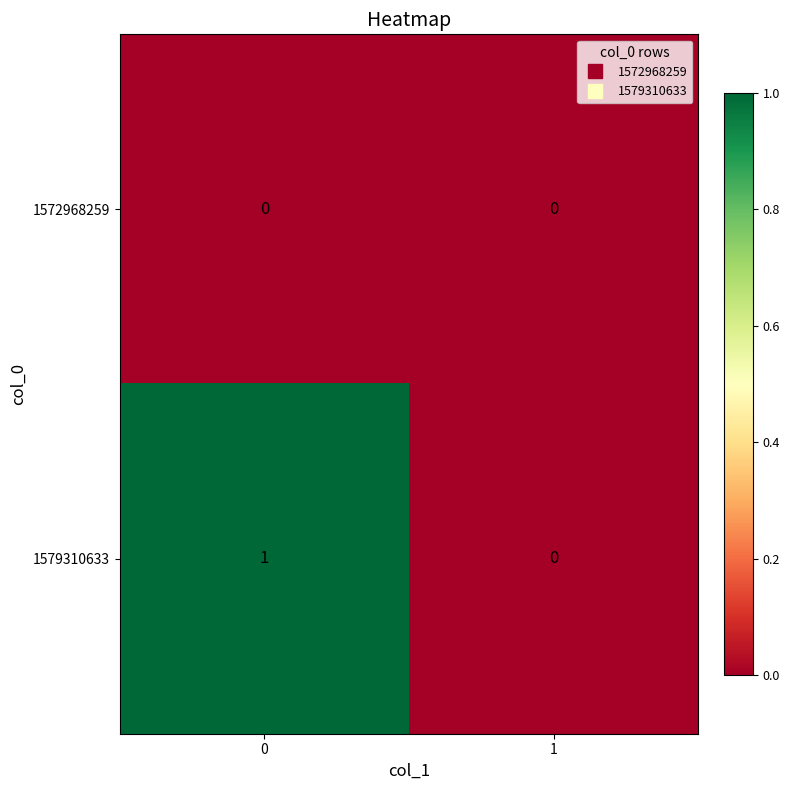

List the series in order of their overall mean, highest first.

1579310633, 1572968259